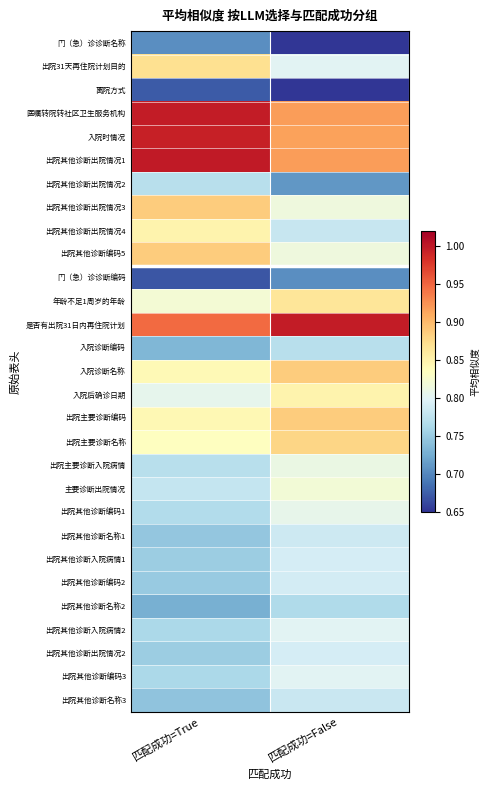

Which category has the lowest value across all series?

匹配成功=False